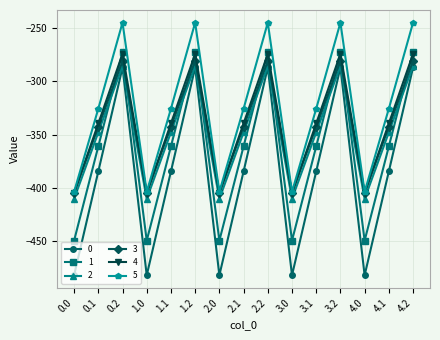

What is the total value across all series at 4.1?

-2101.6